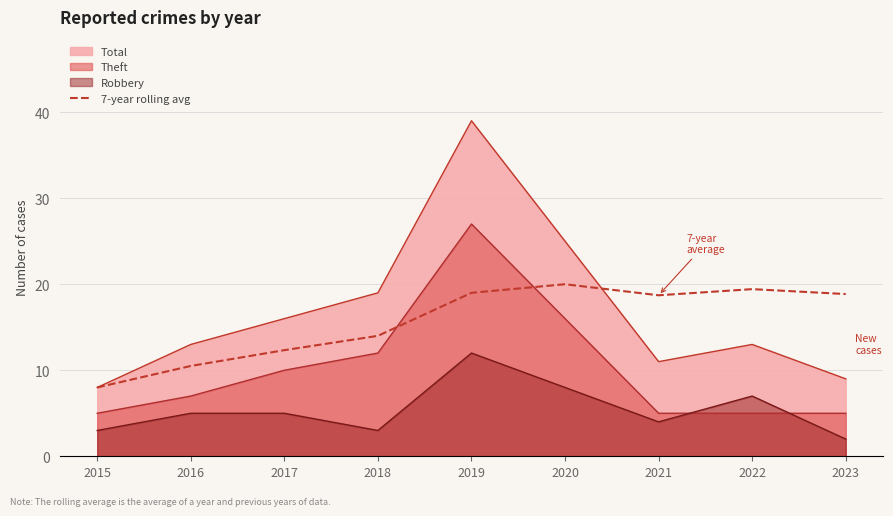

The chart shows a value of 18.7 at 2021. True or false?

True